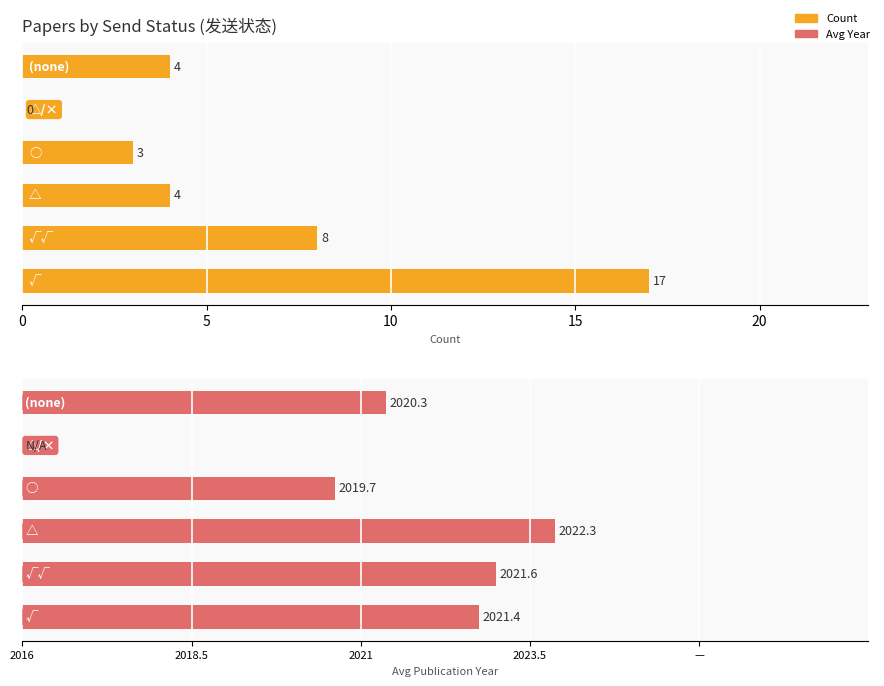

Does the chart contain any negative values?

No